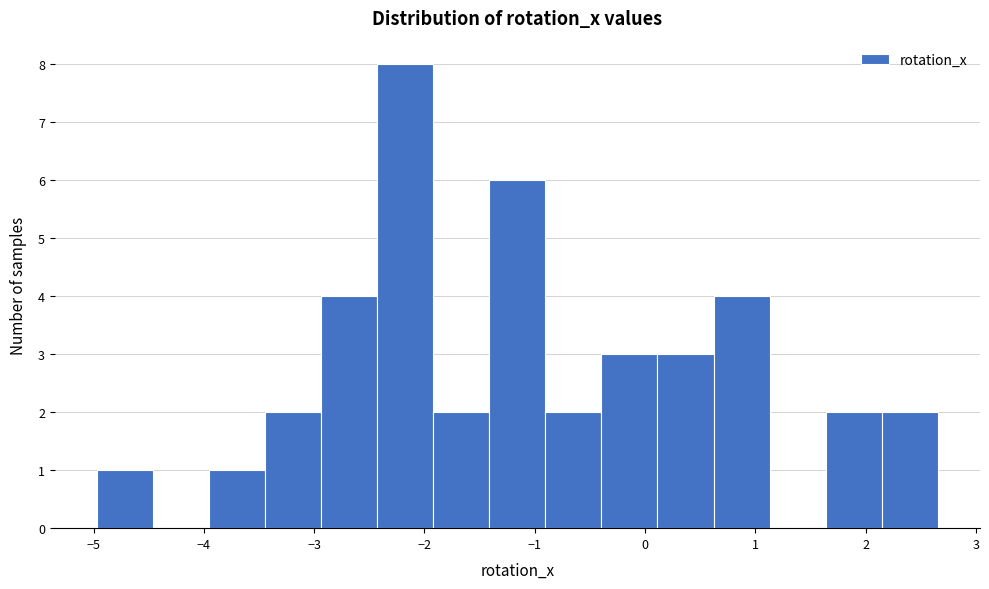

How tall is the bar that spans -3.4 to -2.9 on the x-axis? Neither the bar edges nor the heights are printed on the chart, so give them approximately, as read against the axes.

2